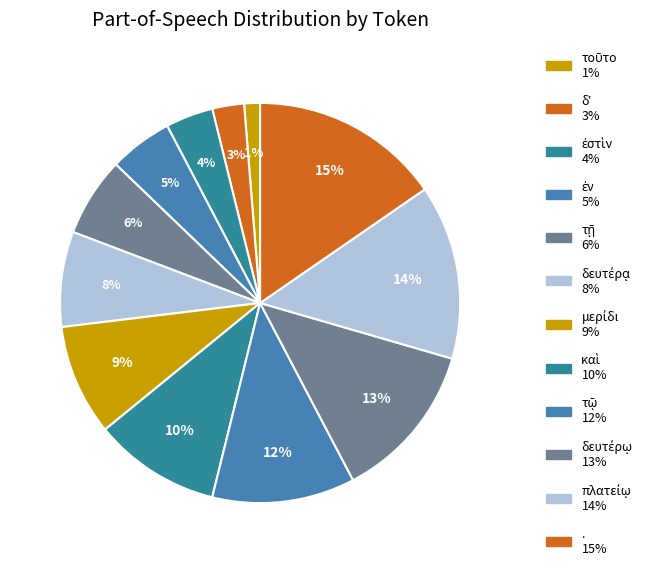

How many slices are in this pie chart?

12